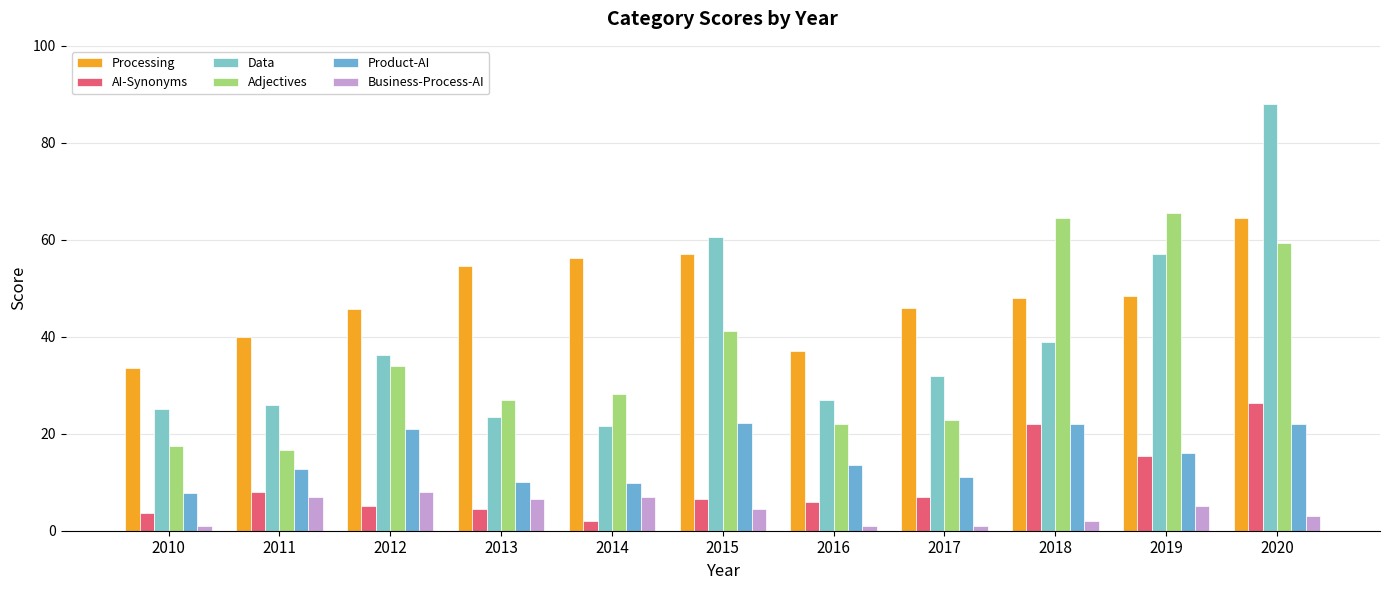

Reading left to right, extract all data points from this chart.

Processing: 2010=33.5	2011=40.0	2012=45.8	2013=54.5	2014=56.2	2015=57.0	2016=37.0	2017=46.0	2018=48.0	2019=48.5	2020=64.5
AI-Synonyms: 2010=3.8	2011=8.0	2012=5.0	2013=4.5	2014=2.0	2015=6.5	2016=6.0	2017=7.0	2018=22.0	2019=15.5	2020=26.2
Data: 2010=25.0	2011=26.0	2012=36.2	2013=23.5	2014=21.5	2015=60.5	2016=27.0	2017=32.0	2018=39.0	2019=57.0	2020=88.0
Adjectives: 2010=17.5	2011=16.8	2012=34.0	2013=27.0	2014=28.2	2015=41.2	2016=22.0	2017=22.8	2018=64.5	2019=65.5	2020=59.2
Product-AI: 2010=7.8	2011=12.8	2012=21.0	2013=10.0	2014=9.8	2015=22.2	2016=13.5	2017=11.0	2018=22.0	2019=16.0	2020=22.0
Business-Process-AI: 2010=1.0	2011=7.0	2012=8.0	2013=6.5	2014=7.0	2015=4.5	2016=1.0	2017=1.0	2018=2.0	2019=5.0	2020=3.0